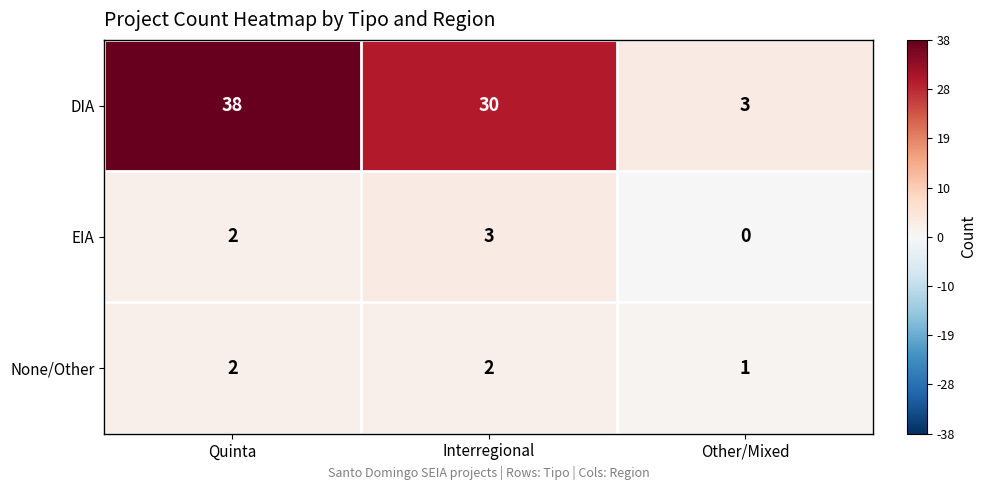

What is the sum of all DIA values?

71